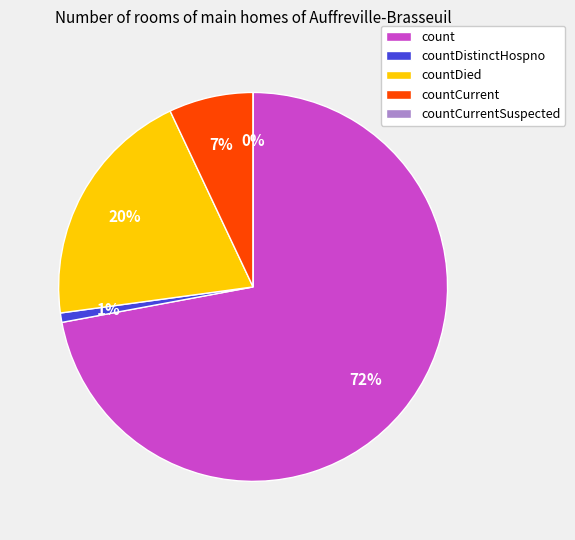

Is it true that countDied is 20% of the pie?

True